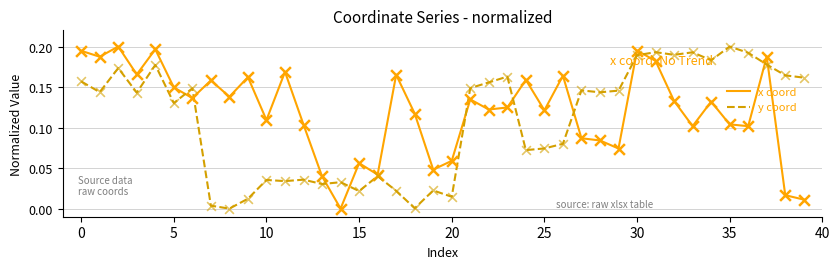

What are all the series names shown in the legend?

x coord, y coord